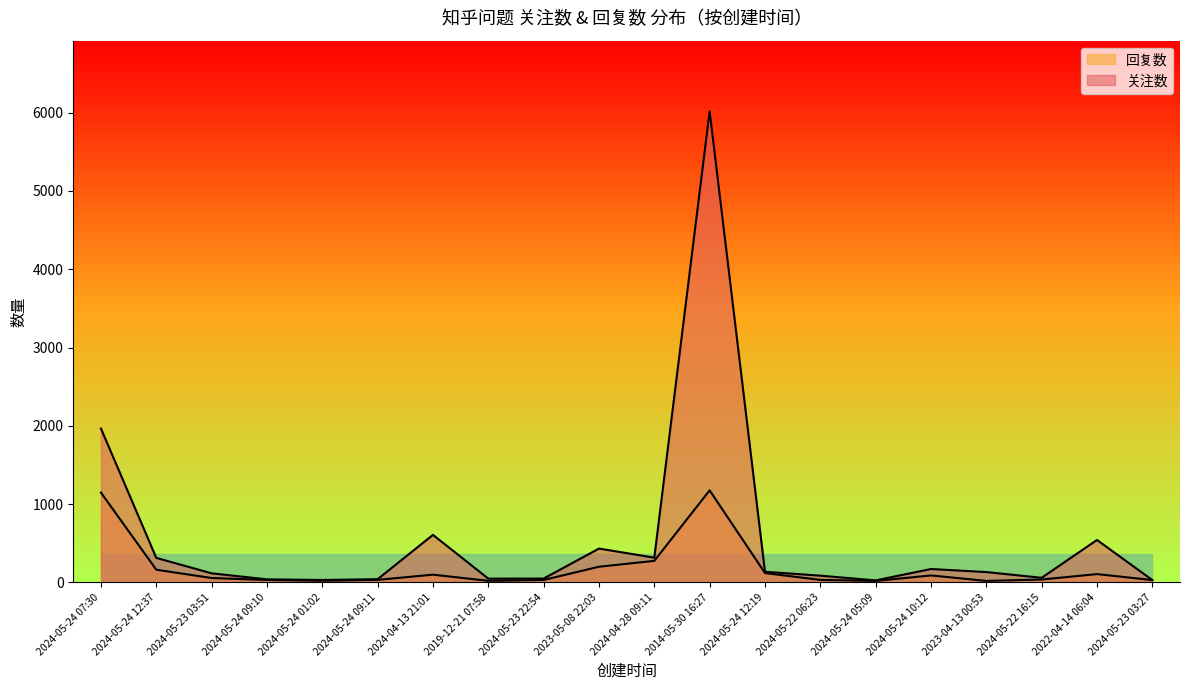

What is the sum of all 关注数 values?

11157